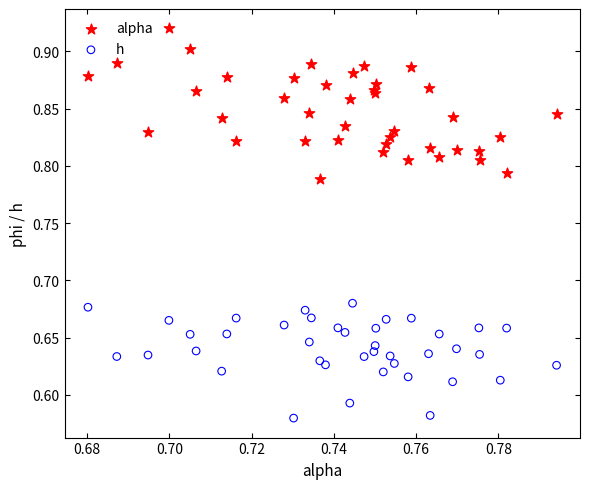

Which series reaches the minimum Y coordinate?

h